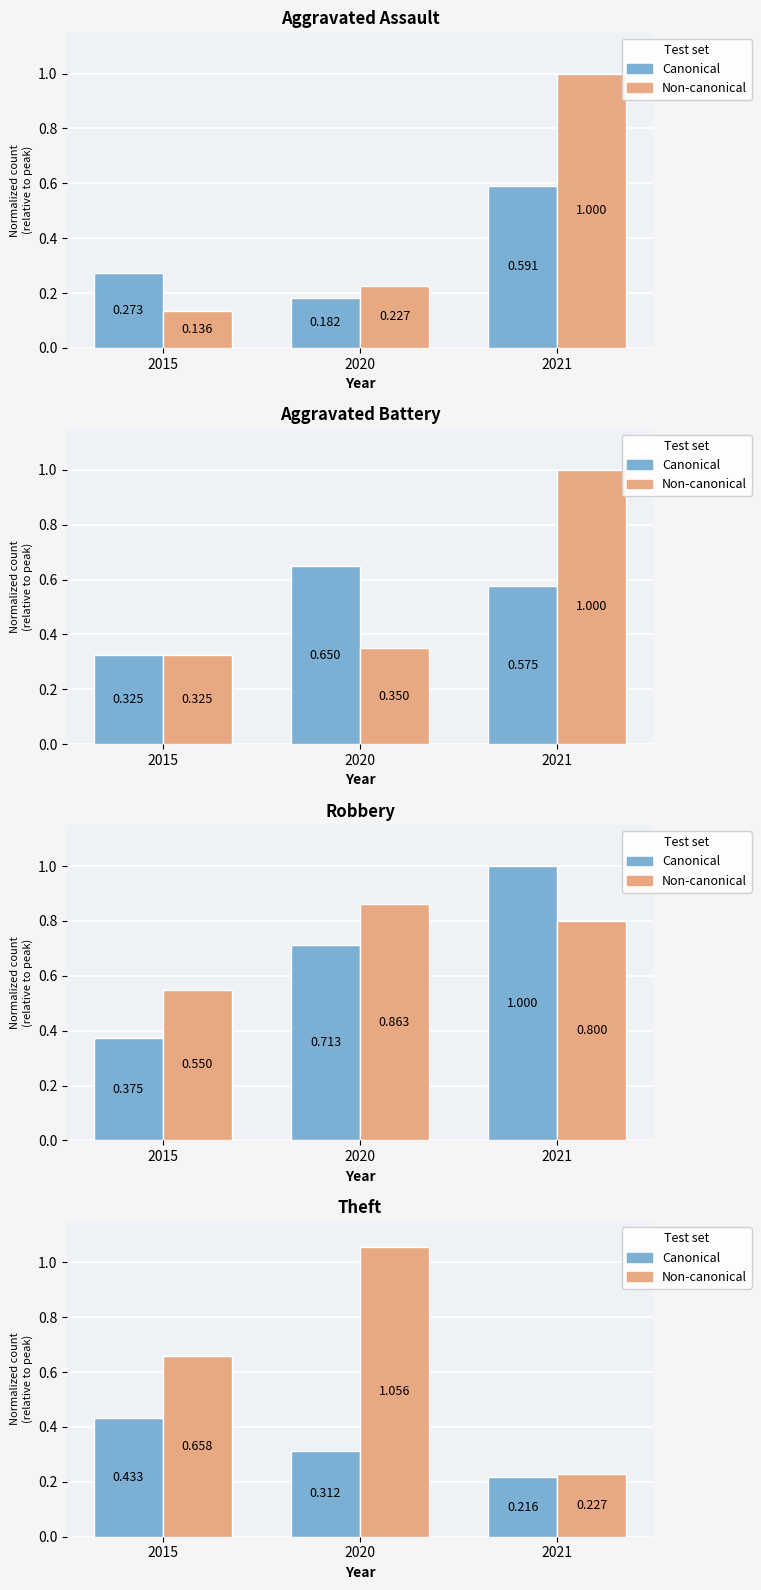

Which series has the largest total across all categories?

Non-canonical